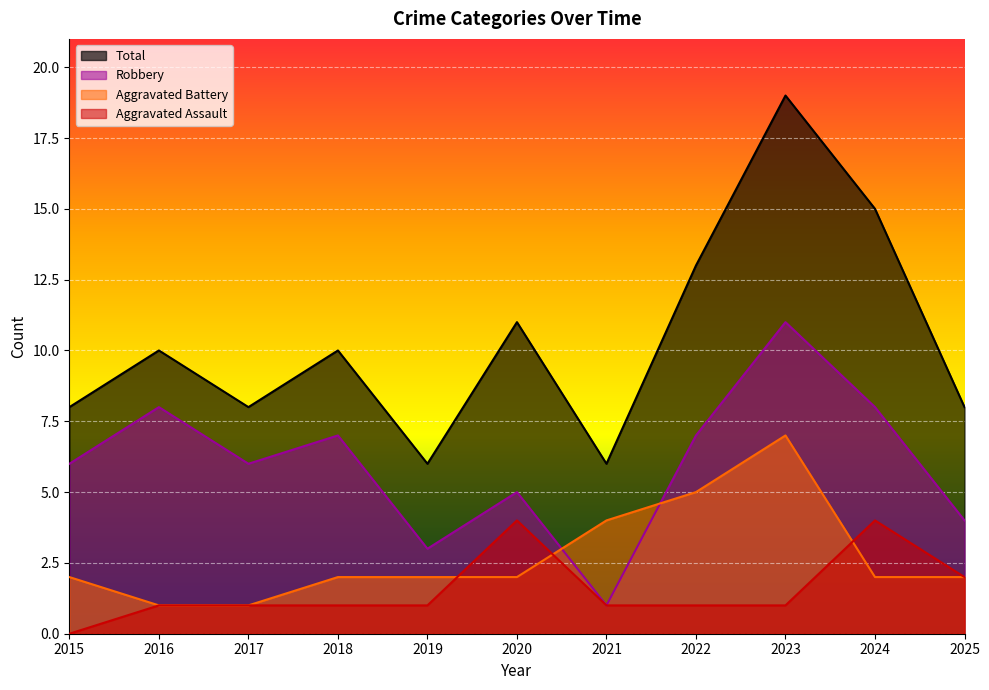

How many values in the Total series exceed 10?

4